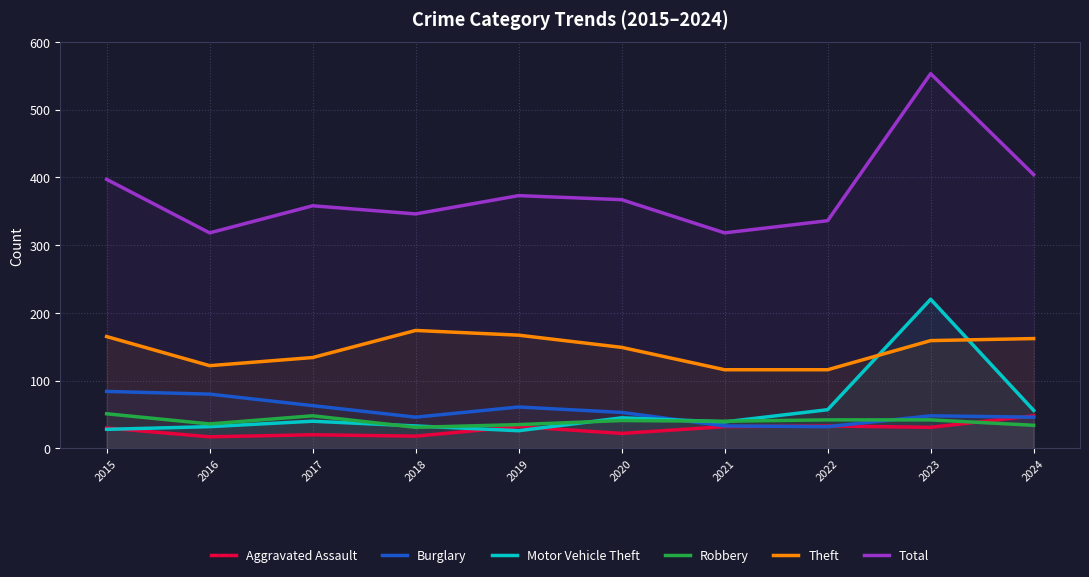

At which label does Motor Vehicle Theft first exceed 40?

2020